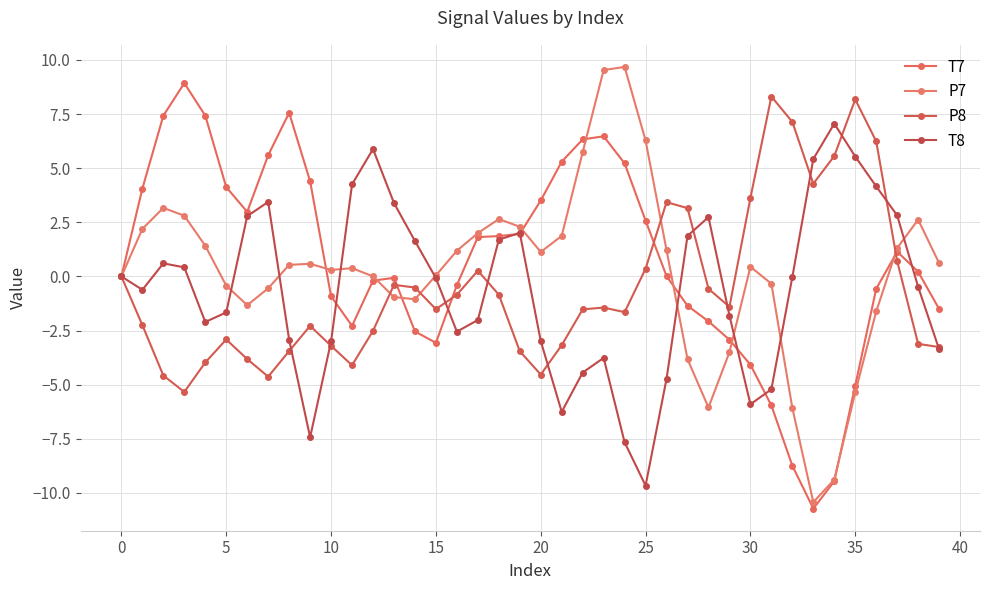

Reading left to right, transcribe all the data shown in this chart.

T7: 0.0	4.1	7.4	8.9	7.4	4.1	3.0	5.6	7.6	4.4	-0.9	-2.3	-0.2	-0.1	-2.5	-3.1	-0.4	1.8	1.9	2.0	3.5	5.3	6.3	6.5	5.2	2.6	0.0	-1.4	-2.1	-2.9	-4.1	-6.0	-8.7	-10.7	-9.5	-5.0	-0.6	1.1	0.2	-1.5
P7: -0.0	2.2	3.2	2.8	1.4	-0.4	-1.3	-0.5	0.5	0.6	0.3	0.4	0.0	-1.0	-1.1	0.0	1.2	2.0	2.7	2.3	1.1	1.9	5.7	9.5	9.7	6.3	1.2	-3.8	-6.1	-3.5	0.4	-0.3	-6.1	-10.4	-9.4	-5.4	-1.6	1.3	2.6	0.6
P8: -0.0	-2.2	-4.6	-5.3	-4.0	-2.9	-3.8	-4.6	-3.4	-2.3	-3.2	-4.1	-2.5	-0.4	-0.5	-1.5	-0.8	0.3	-0.8	-3.5	-4.5	-3.2	-1.5	-1.4	-1.6	0.4	3.4	3.2	-0.6	-1.4	3.6	8.3	7.1	4.3	5.6	8.2	6.2	0.7	-3.1	-3.3
T8: 0.0	-0.6	0.6	0.4	-2.1	-1.7	2.8	3.4	-2.9	-7.4	-3.0	4.3	5.9	3.4	1.6	-0.1	-2.5	-2.0	1.7	2.0	-3.0	-6.3	-4.4	-3.8	-7.7	-9.7	-4.7	1.9	2.7	-1.8	-5.9	-5.2	-0.0	5.4	7.1	5.5	4.2	2.8	-0.5	-3.4